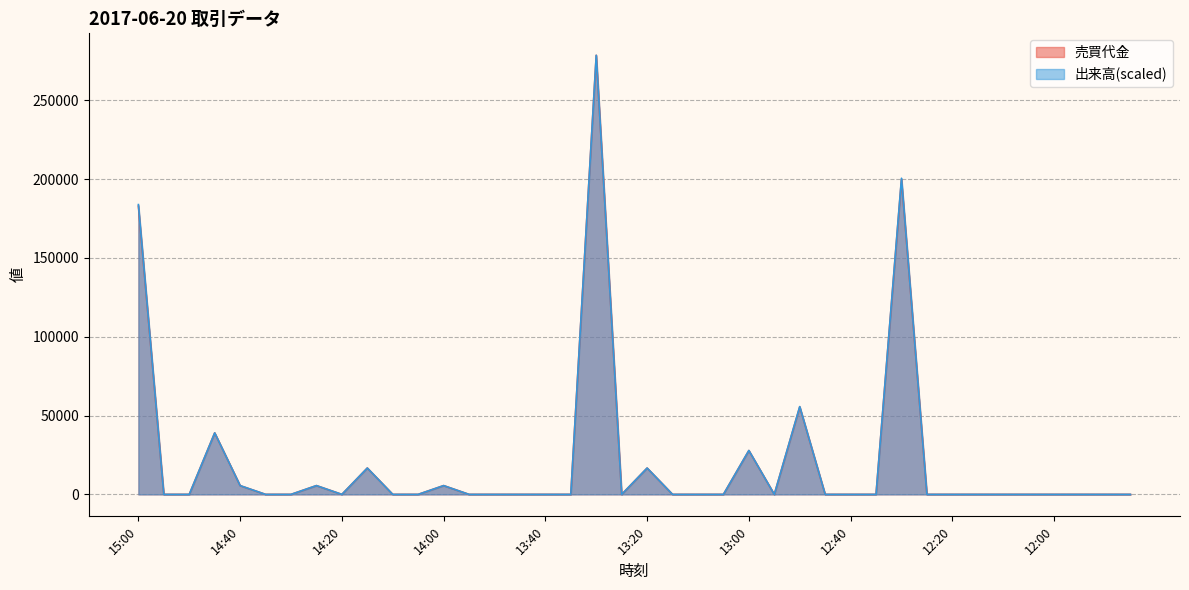

The 出来高 series shows 8401.3 at 14:00. True or false?

False